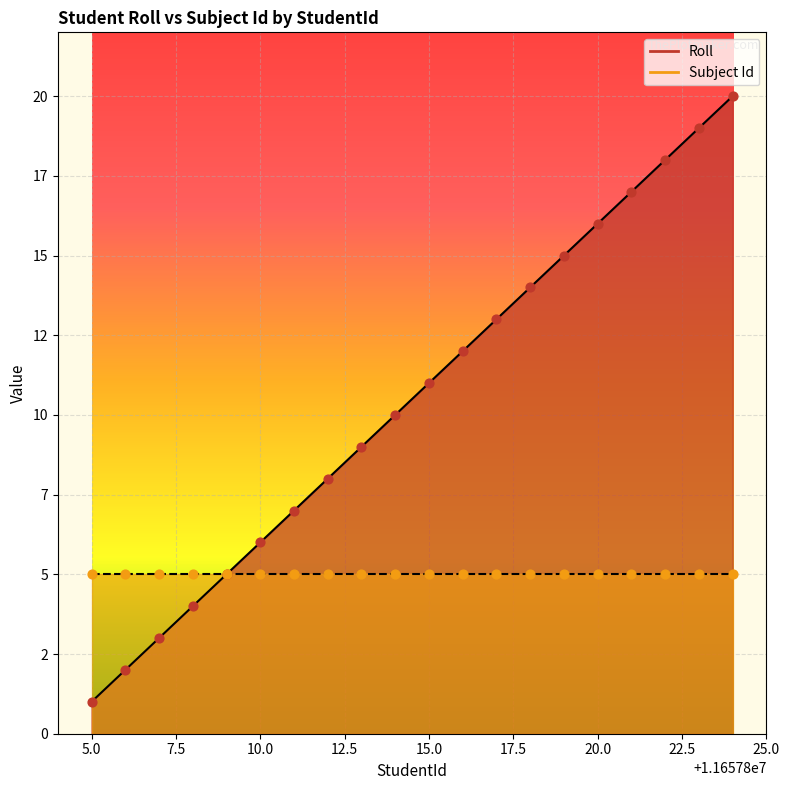

Approximately how many times larger is the value at 11657812 compared to 11657809?

1.6